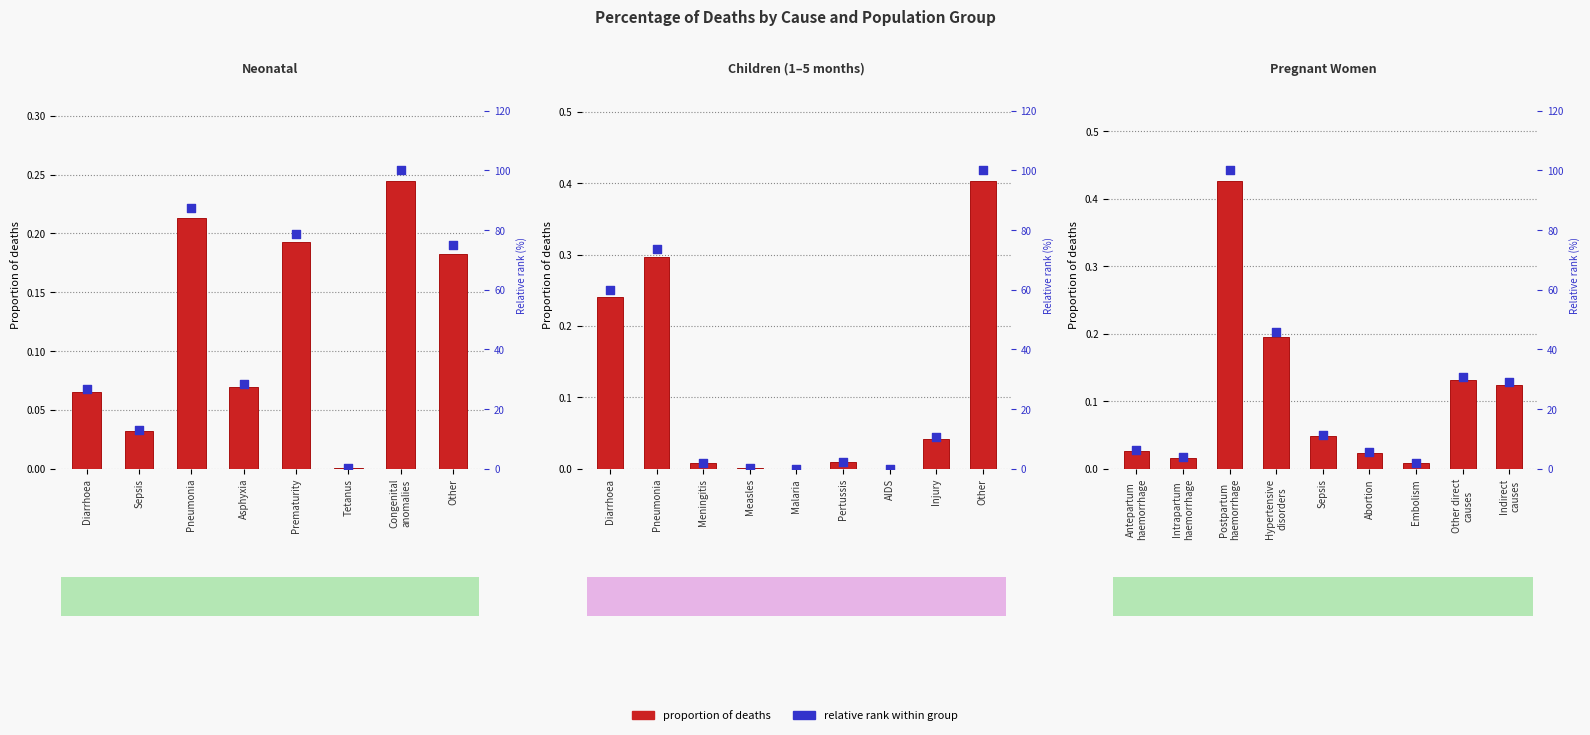

Which series contains the lowest Y value?

proportion of deaths